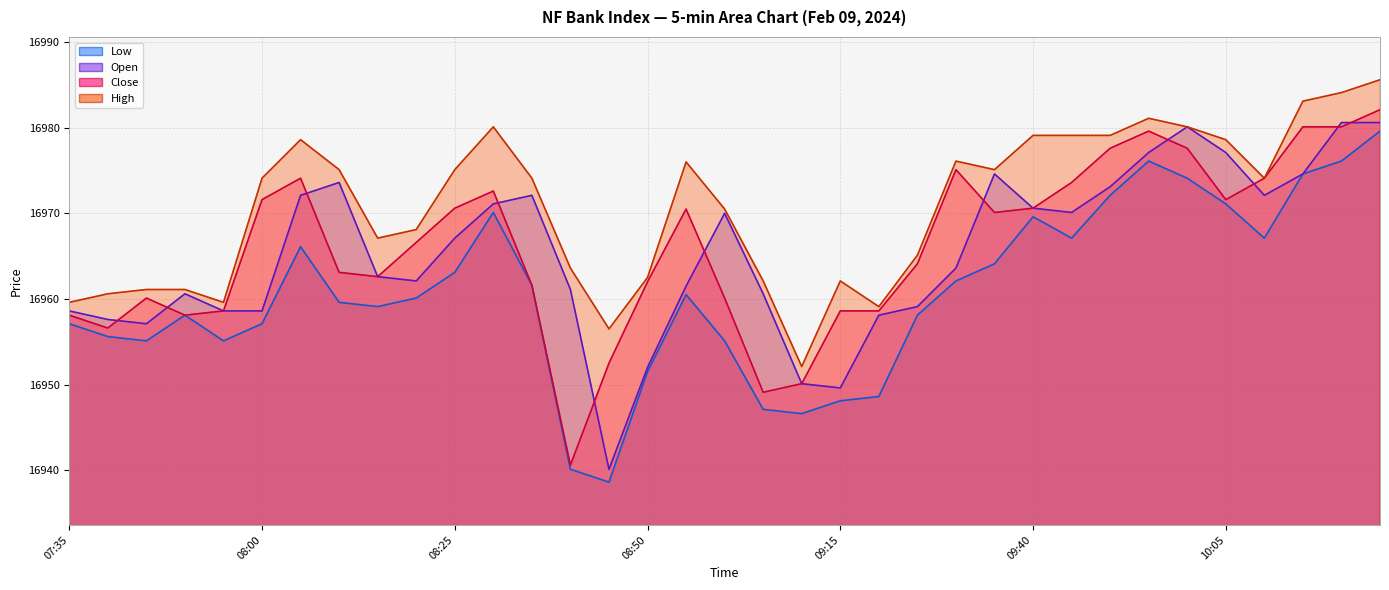

Reading left to right, transcribe all the data shown in this chart.

Low: 07:35=16957.1	07:40=16955.6	07:45=16955.1	07:50=16958.1	07:55=16955.1	08:00=16957.1	08:05=16966.1	08:10=16959.6	08:15=16959.1	08:20=16960.1	08:25=16963.1	08:30=16970.1	08:35=16961.6	08:40=16940.1	08:45=16938.6	08:50=16951.5	08:55=16960.5	09:00=16955.1	09:05=16947.1	09:10=16946.6	09:15=16948.1	09:20=16948.6	09:25=16958.1	09:30=16962.1	09:35=16964.1	09:40=16969.6	09:45=16967.1	09:50=16972.1	09:55=16976.1	10:00=16974.1	10:05=16971.1	10:10=16967.1	10:15=16974.6	10:20=16976.1	10:25=16979.6
Open: 07:35=16958.6	07:40=16957.6	07:45=16957.1	07:50=16960.6	07:55=16958.6	08:00=16958.6	08:05=16972.1	08:10=16973.6	08:15=16962.6	08:20=16962.1	08:25=16967.1	08:30=16971.1	08:35=16972.1	08:40=16961.1	08:45=16940.1	08:50=16952.0	08:55=16961.5	09:00=16970.0	09:05=16960.6	09:10=16950.1	09:15=16949.6	09:20=16958.1	09:25=16959.1	09:30=16963.6	09:35=16974.6	09:40=16970.6	09:45=16970.1	09:50=16973.1	09:55=16977.1	10:00=16980.1	10:05=16977.1	10:10=16972.1	10:15=16974.6	10:20=16980.6	10:25=16980.6
Close: 07:35=16958.1	07:40=16956.6	07:45=16960.1	07:50=16958.1	07:55=16958.6	08:00=16971.6	08:05=16974.1	08:10=16963.1	08:15=16962.6	08:20=16966.6	08:25=16970.6	08:30=16972.6	08:35=16961.6	08:40=16940.6	08:45=16952.5	08:50=16962.0	08:55=16970.5	09:00=16960.1	09:05=16949.1	09:10=16950.1	09:15=16958.6	09:20=16958.6	09:25=16964.1	09:30=16975.1	09:35=16970.1	09:40=16970.6	09:45=16973.6	09:50=16977.6	09:55=16979.6	10:00=16977.6	10:05=16971.6	10:10=16974.1	10:15=16980.1	10:20=16980.1	10:25=16982.1
High: 07:35=16959.6	07:40=16960.6	07:45=16961.1	07:50=16961.1	07:55=16959.6	08:00=16974.1	08:05=16978.6	08:10=16975.1	08:15=16967.1	08:20=16968.1	08:25=16975.1	08:30=16980.1	08:35=16974.1	08:40=16963.6	08:45=16956.5	08:50=16962.5	08:55=16976.0	09:00=16970.5	09:05=16962.1	09:10=16952.1	09:15=16962.1	09:20=16959.1	09:25=16965.1	09:30=16976.1	09:35=16975.1	09:40=16979.1	09:45=16979.1	09:50=16979.1	09:55=16981.1	10:00=16980.1	10:05=16978.6	10:10=16974.1	10:15=16983.1	10:20=16984.1	10:25=16985.6